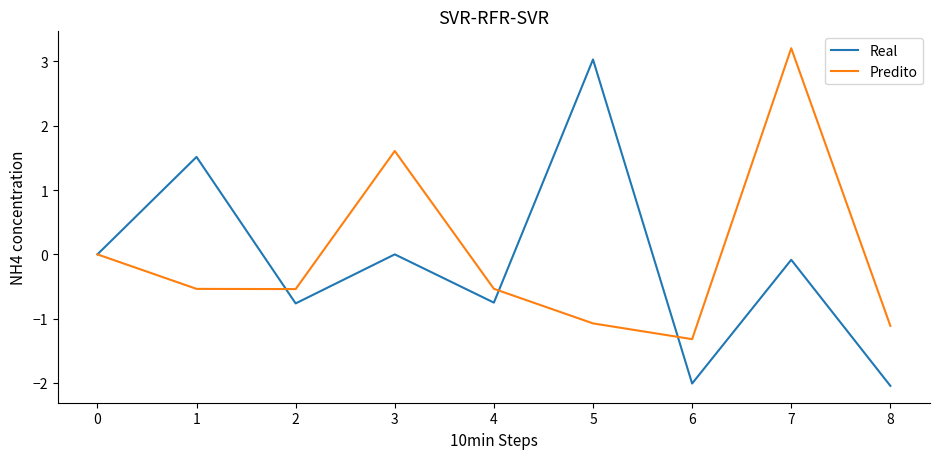

What is the smallest value displayed?

-2.0